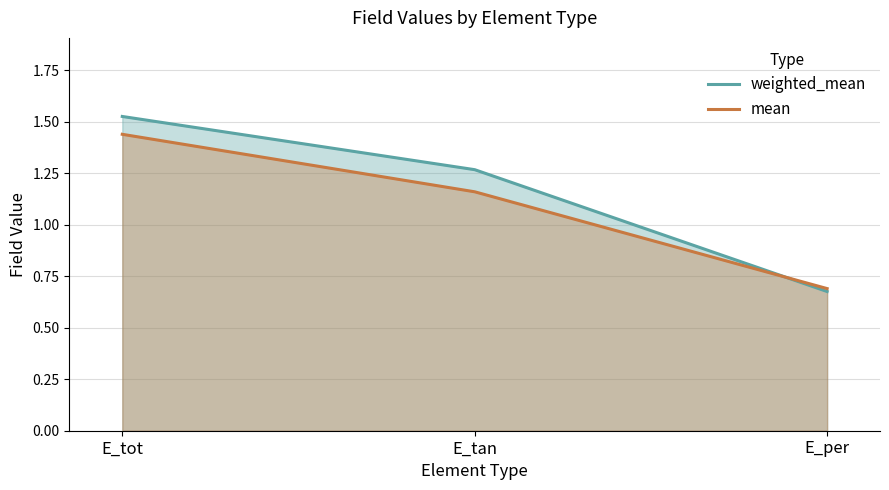

What is the spread (max minus min) of values at E_tot?

0.1